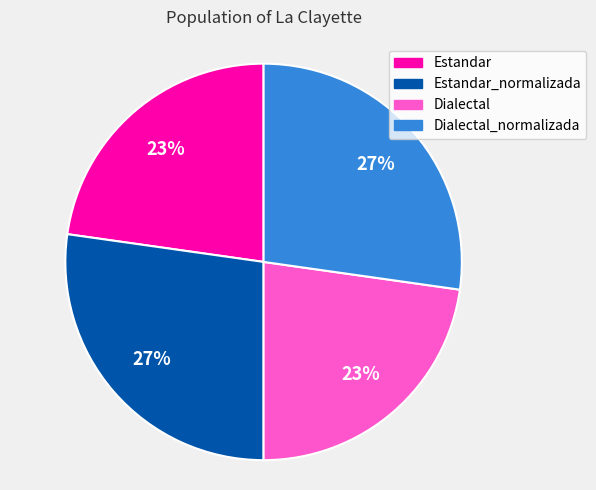

To the nearest percent, what is the average slice percentage?

25%